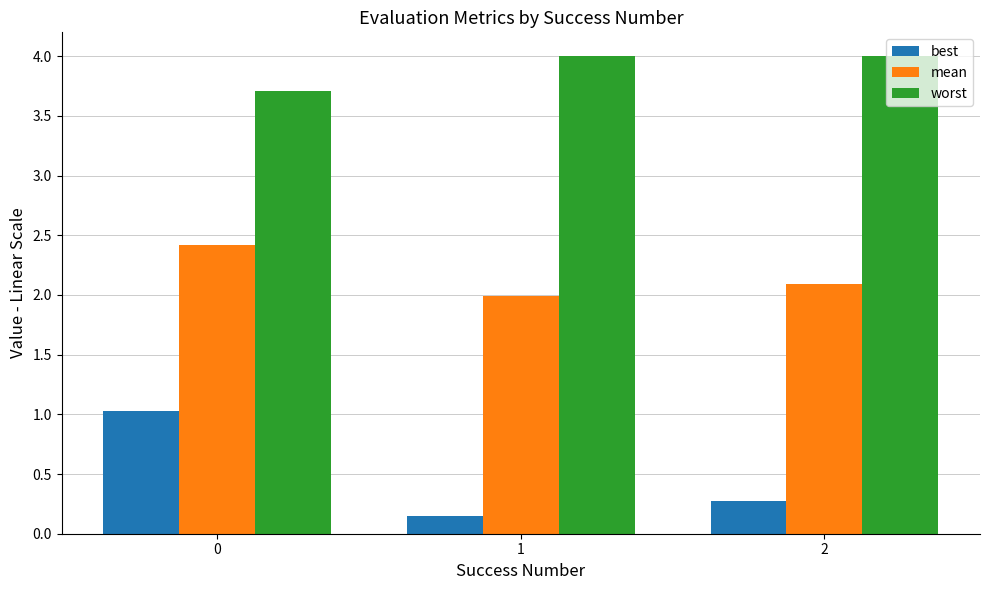

At 0, list the series in order from largest to smallest.

worst, mean, best